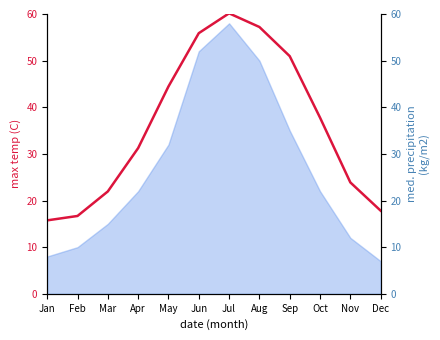

What is the change in value from Mar to Dec?

-4.1